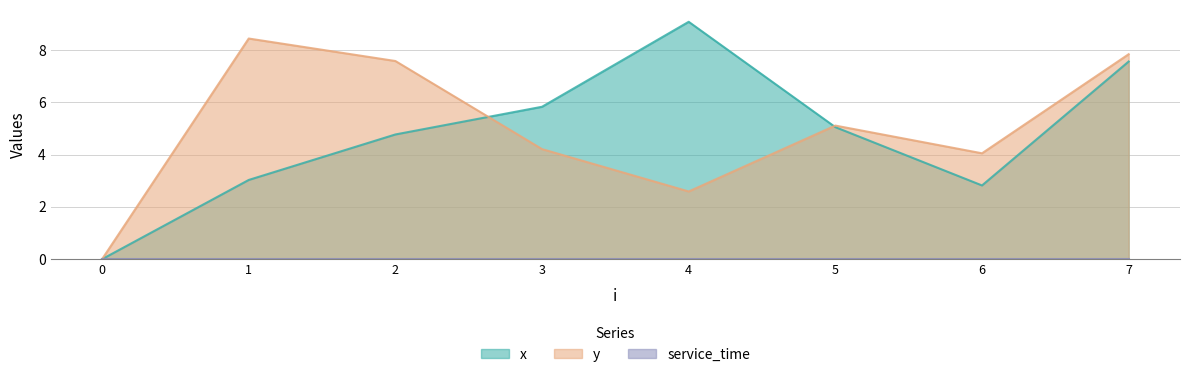

True or false: x has a value of 1.0 at 6.

False